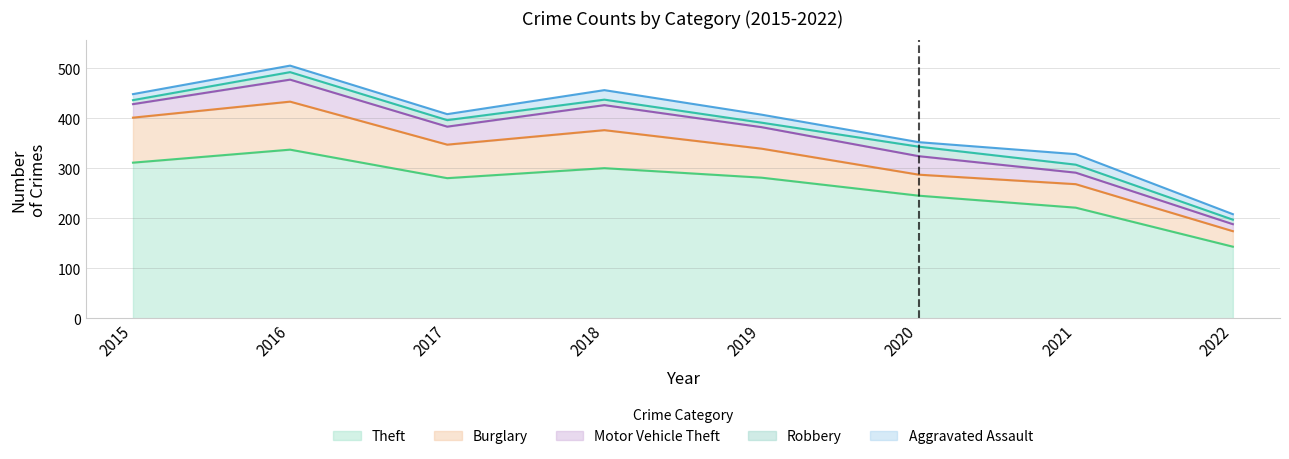

How many interior local valleys does the Theft series have?

1